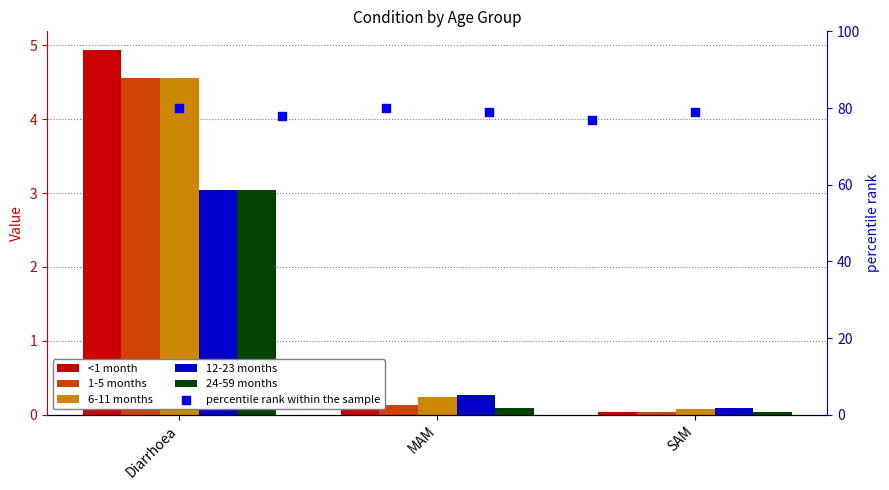

Which series contains the highest Y value?

<1 month